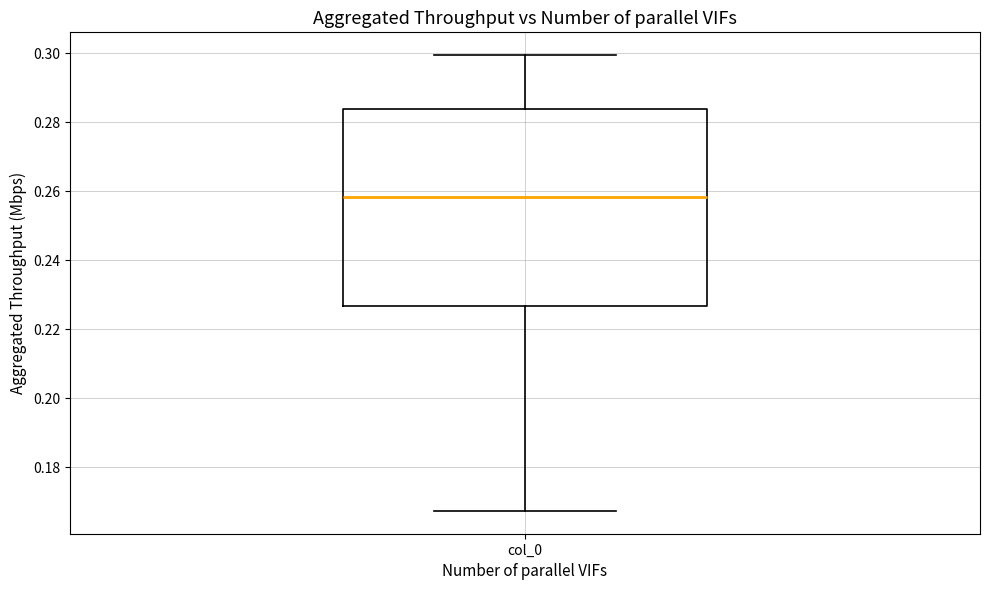

Where does the upper whisker of the box for col_0 end on the y-axis? The values are not printed on the chart, so give them approximately, as read against the axis.

0.300